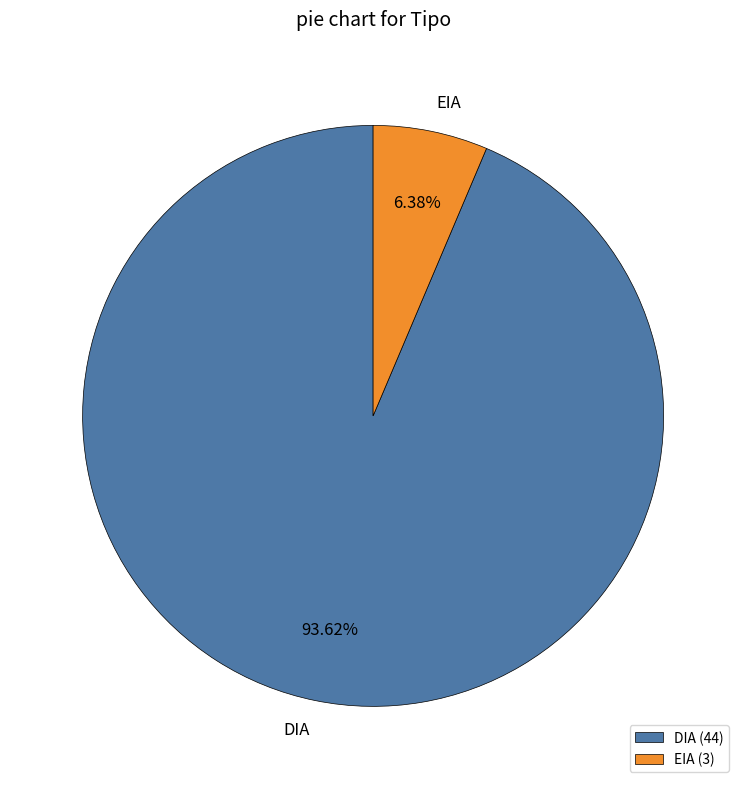

True or false: EIA accounts for 12% of the total.

False